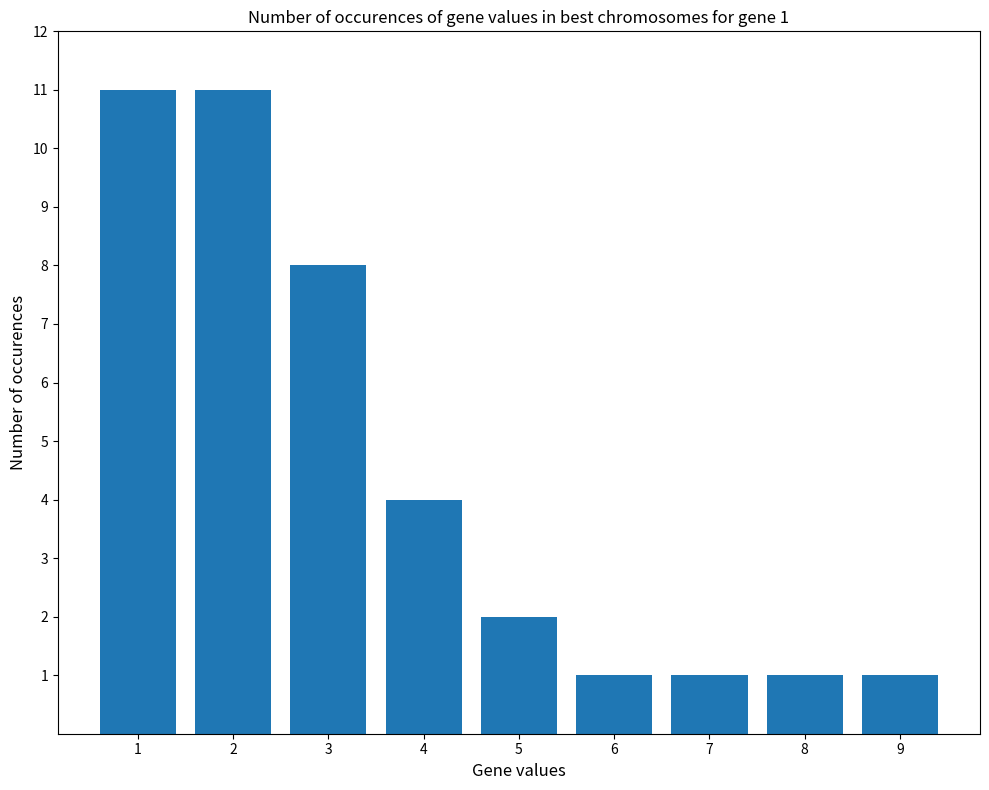

What is the greatest value displayed?

11